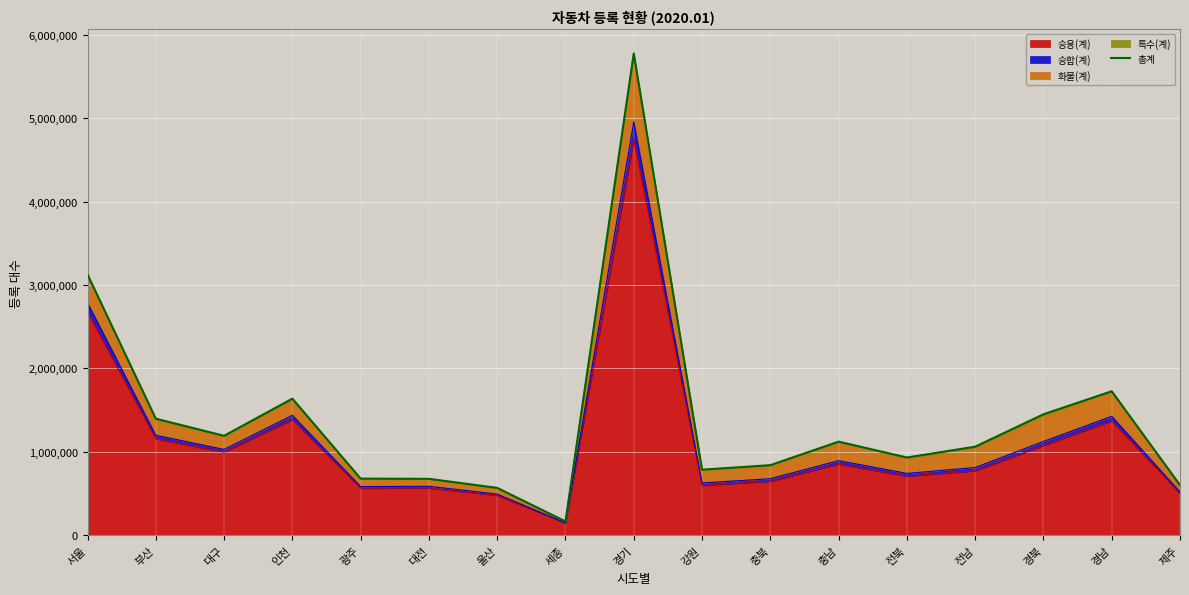

Read the value at 전북.

931231